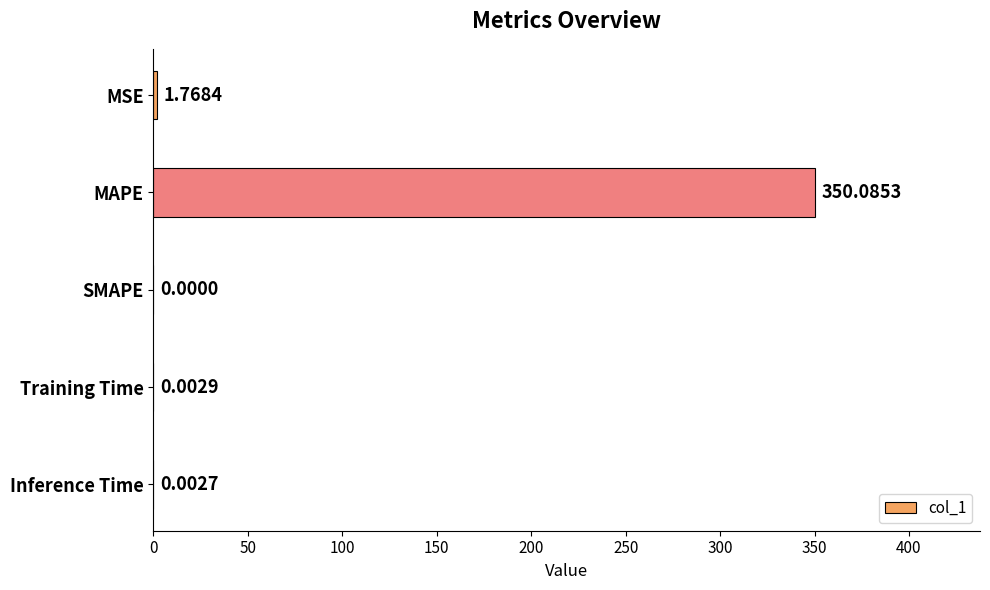

How many distinct data groups are displayed?

1